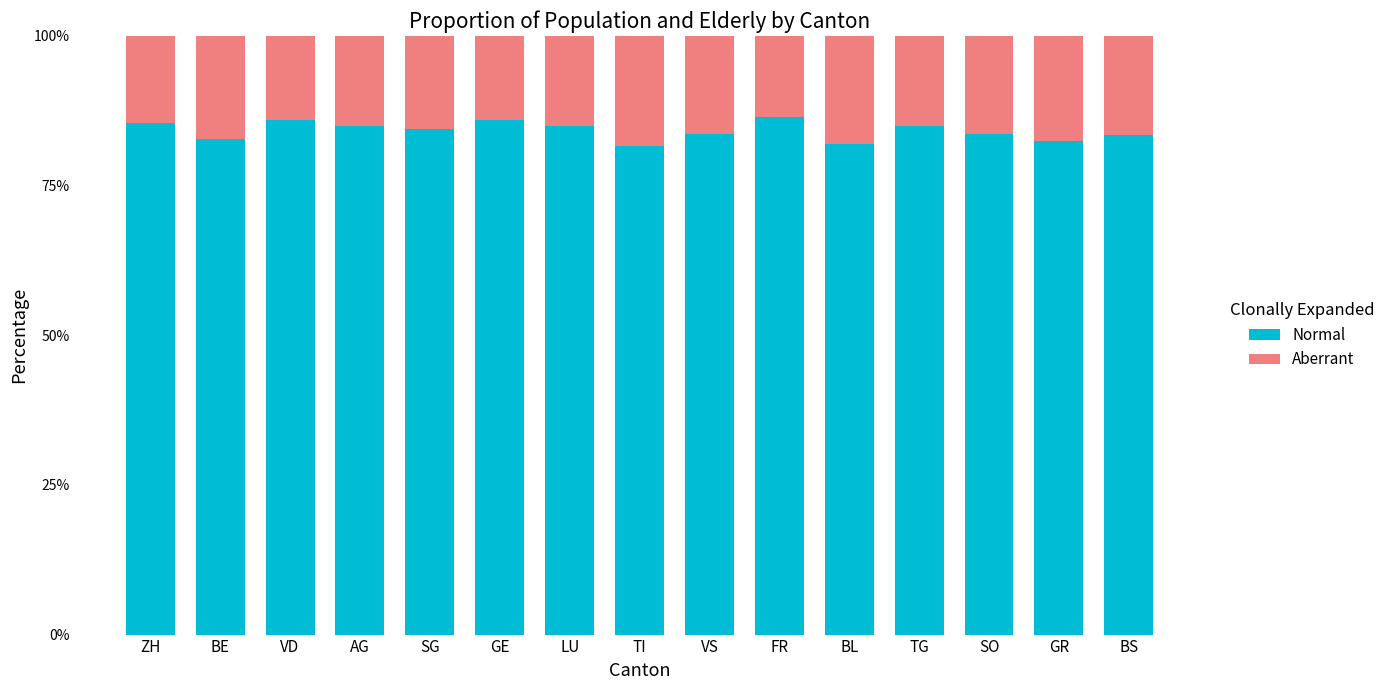

What is the difference between the maximum and minimum values in the Normal series?

4.9